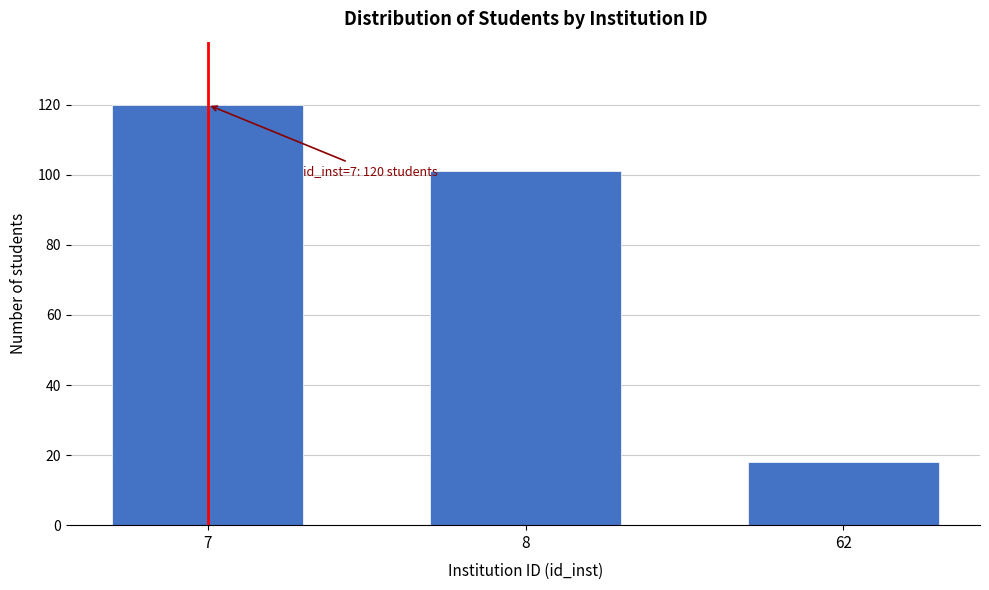

Reading right to left, transcribe all the data shown in this chart.

62=18	8=101	7=120